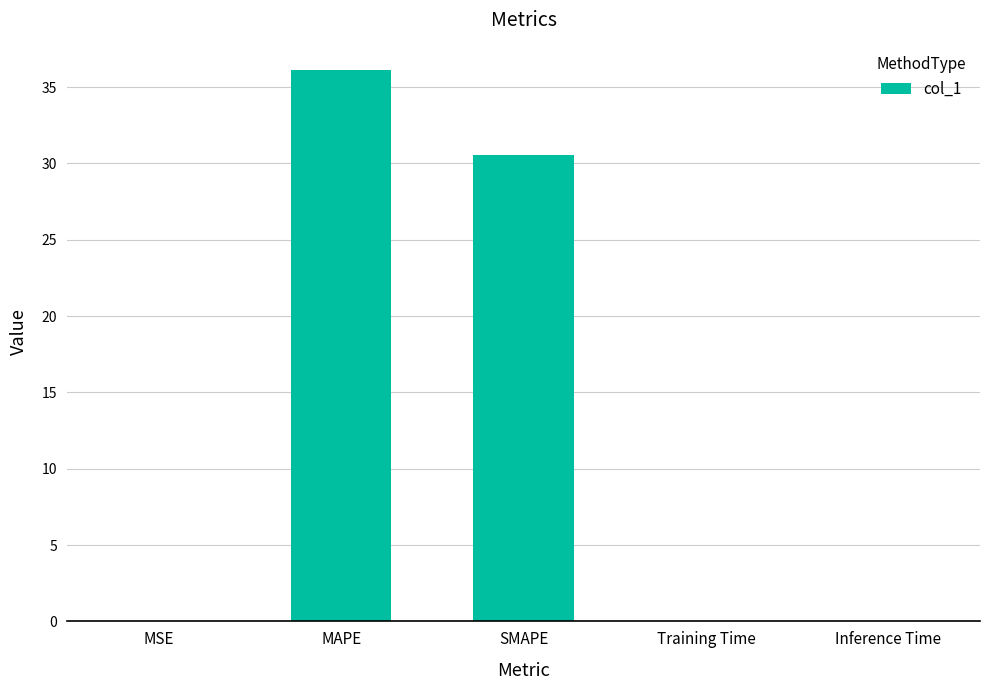

Which has a higher value, MAPE or Inference Time?

MAPE